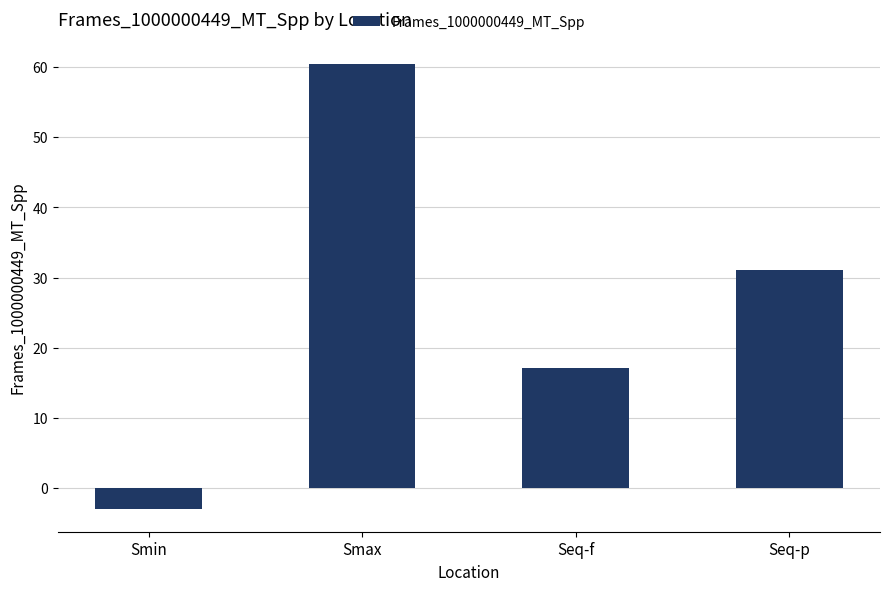

The chart shows a value of 31.1 at Seq-p. True or false?

True